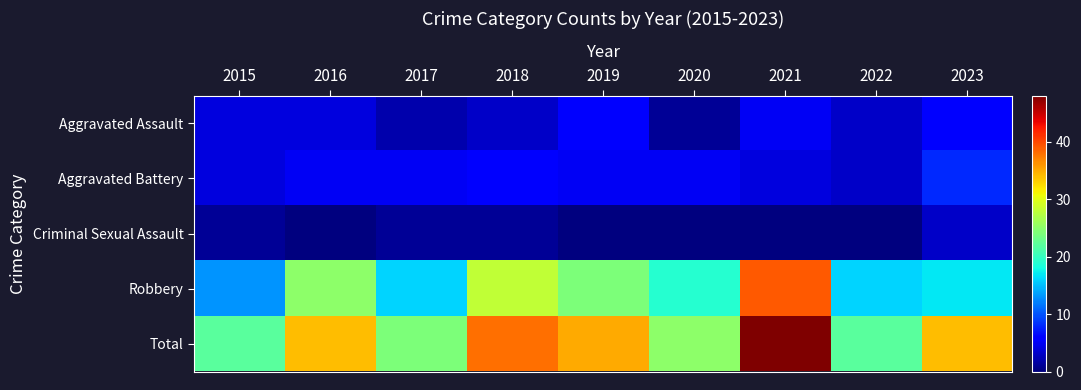

At 2021, list the series in order from smallest to largest.

Criminal Sexual Assault, Aggravated Battery, Aggravated Assault, Robbery, Total